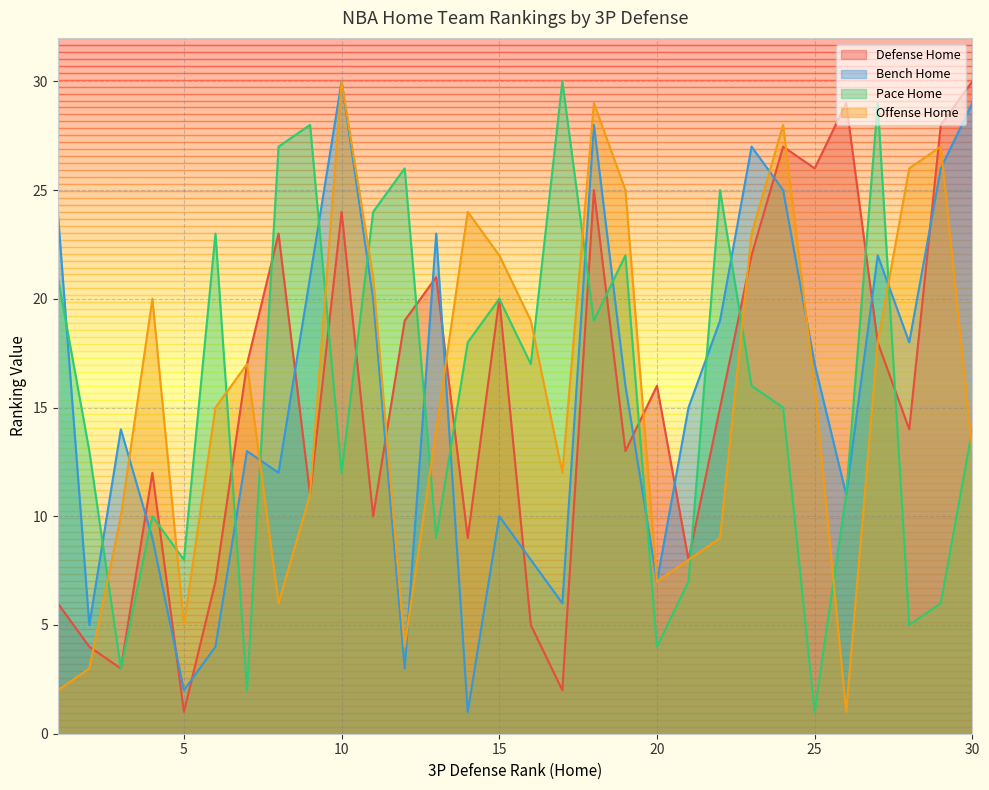

At which category is the sum across all series the highest?

18